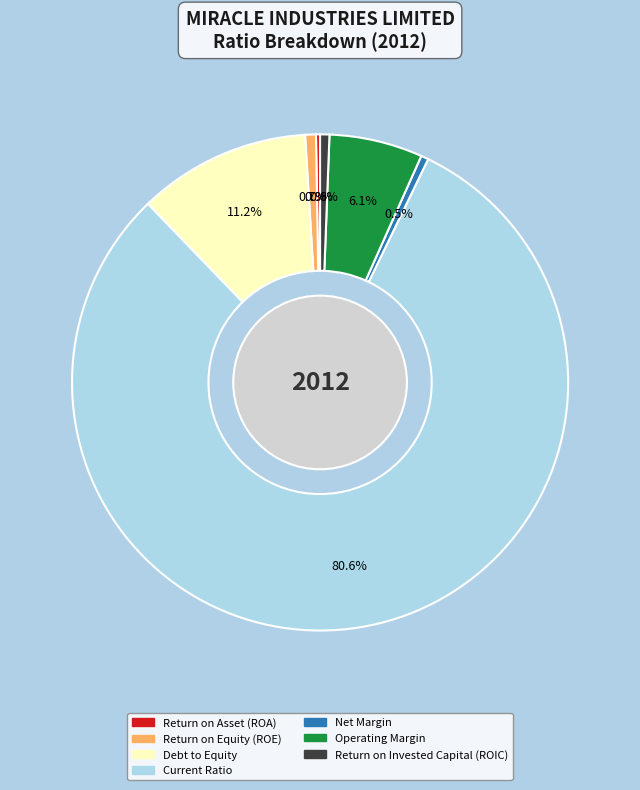

Combined, what portion of the pie is Current Ratio and Return on Invested Capital (ROIC)?

81.2%